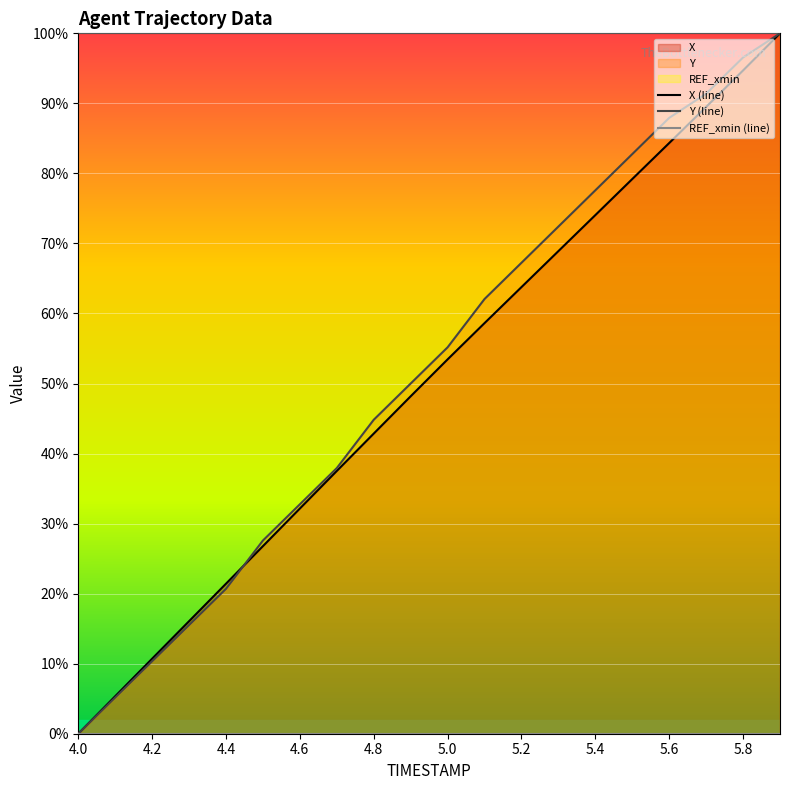

What is the value of the X (line) point at the 4th from the left?

16.1